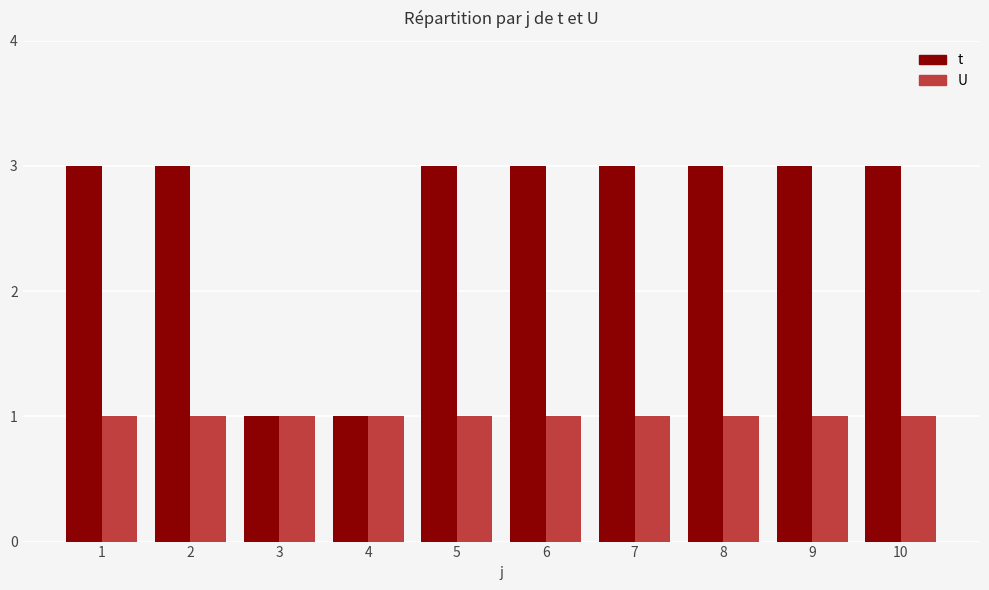

Which series has the widest spread of values?

t